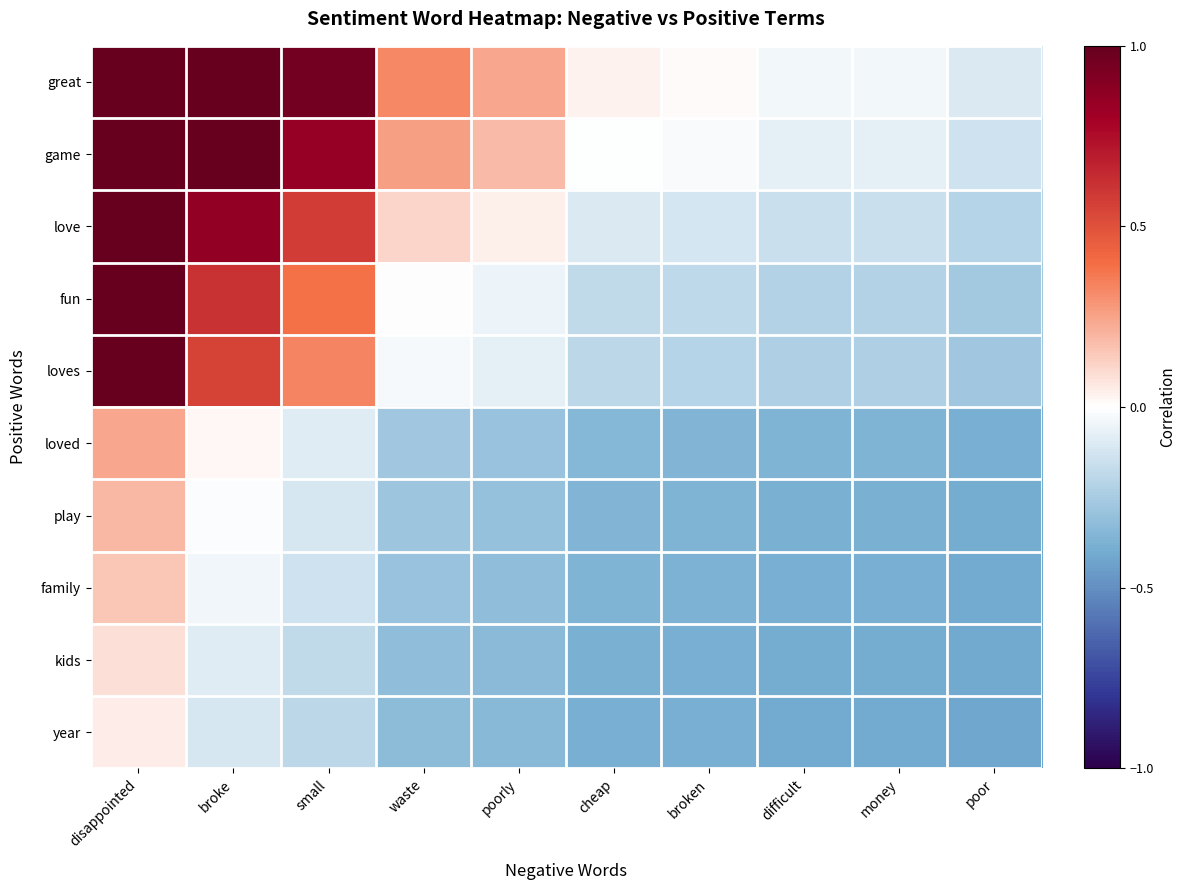

At how many categories does at least one series exceed 0?

7